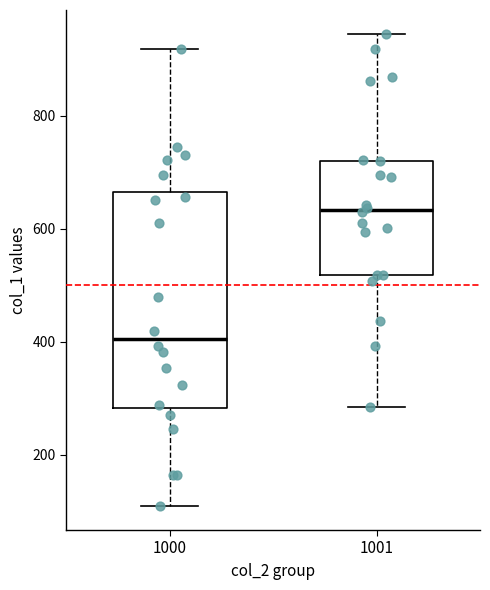

Where does the upper whisker of the box at x = 1001 end on the y-axis? The values are not printed on the chart, so give them approximately, as read against the axis.

940